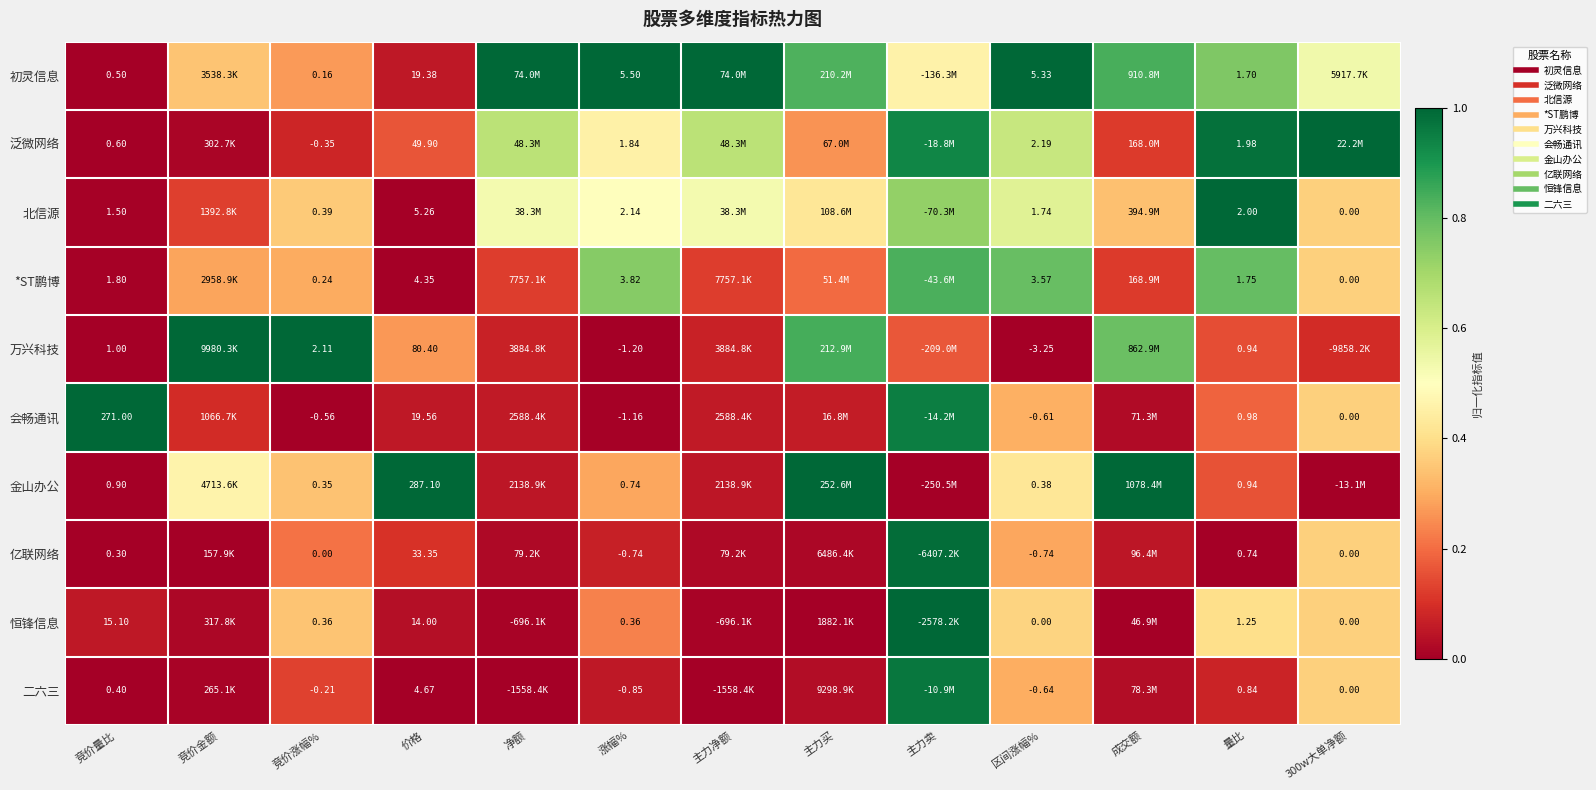

Which series has the largest range (max minus min)?

万兴科技